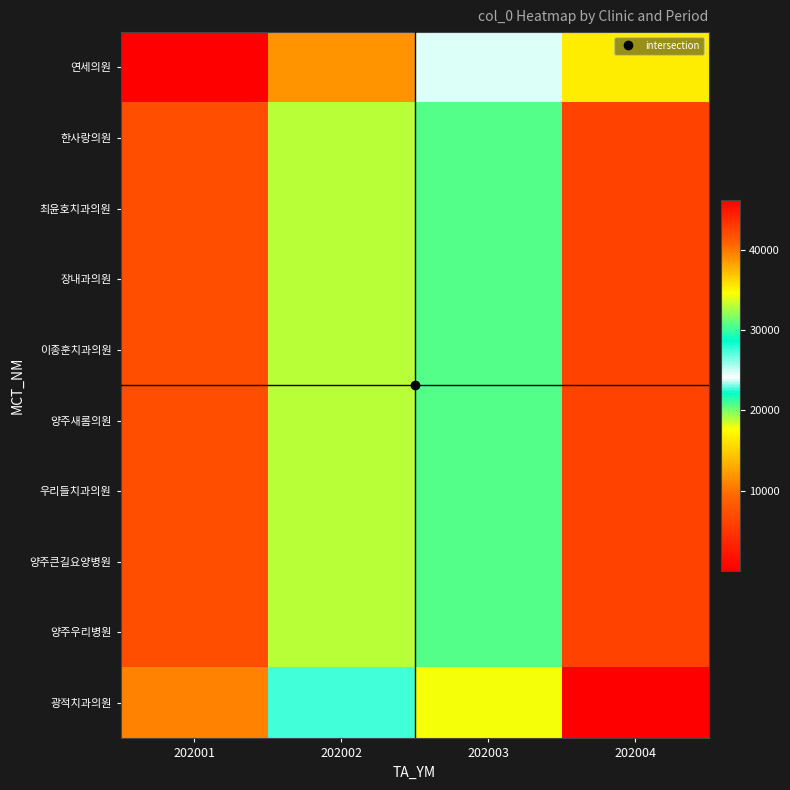

Reading left to right, extract all data points from this chart.

연세의원: 202001=19	202002=11798	202003=24606	202004=35358
한사랑의원: 202001=7220	202002=18966	202003=30702	202004=42482
최윤호치과의원: 202001=7221	202002=18967	202003=30703	202004=42483
장내과의원: 202001=7222	202002=18968	202003=30704	202004=42484
이종훈치과의원: 202001=7223	202002=18969	202003=30705	202004=42485
양주새롬의원: 202001=7224	202002=18970	202003=30706	202004=42486
우리들치과의원: 202001=7225	202002=18971	202003=30707	202004=42487
양주큰길요양병원: 202001=7226	202002=18972	202003=30708	202004=42488
양주우리병원: 202001=7227	202002=18973	202003=30709	202004=42489
광적치과의원: 202001=10935	202002=22697	202003=34459	202004=46259